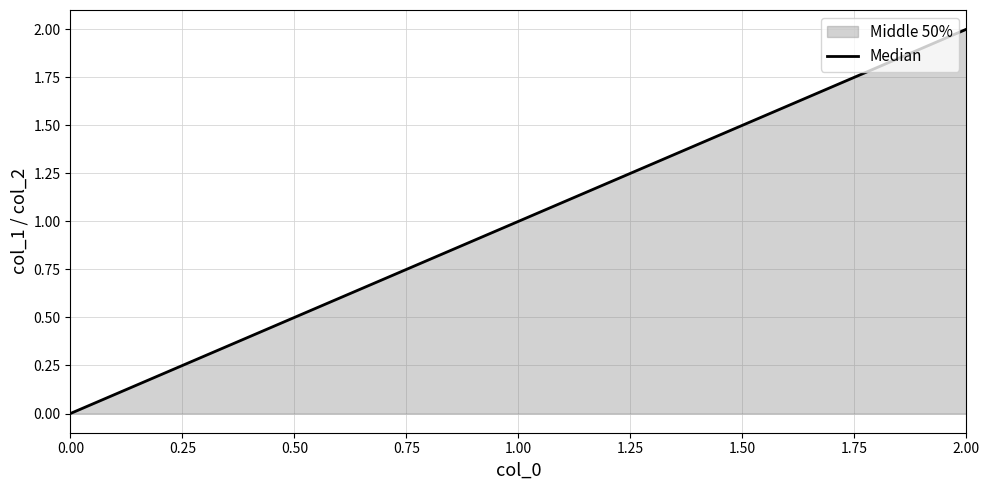

Reading left to right, what are all the values shown in this chart?

0	1	2